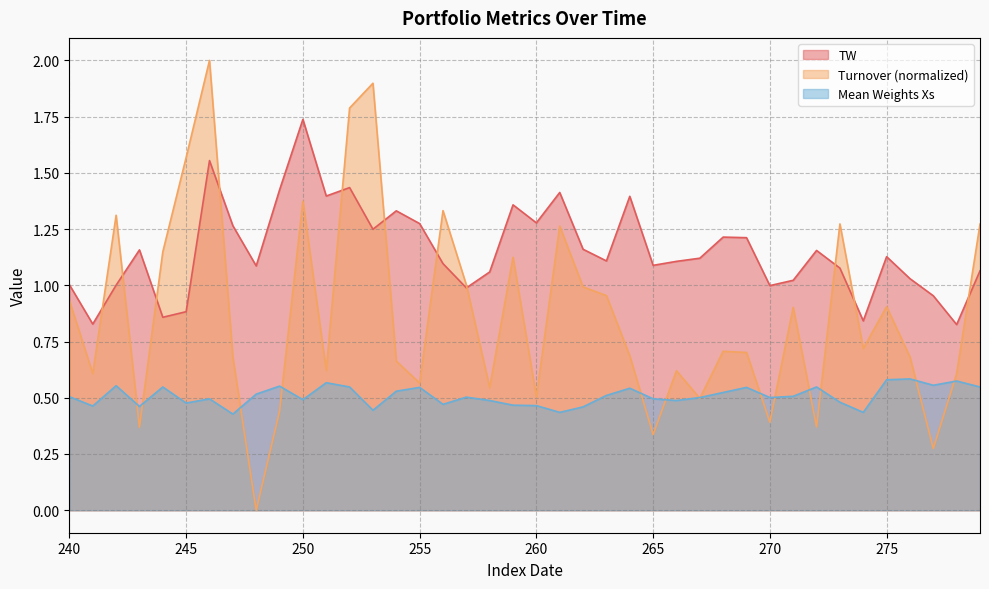

At which category is the sum across all series the highest?

246